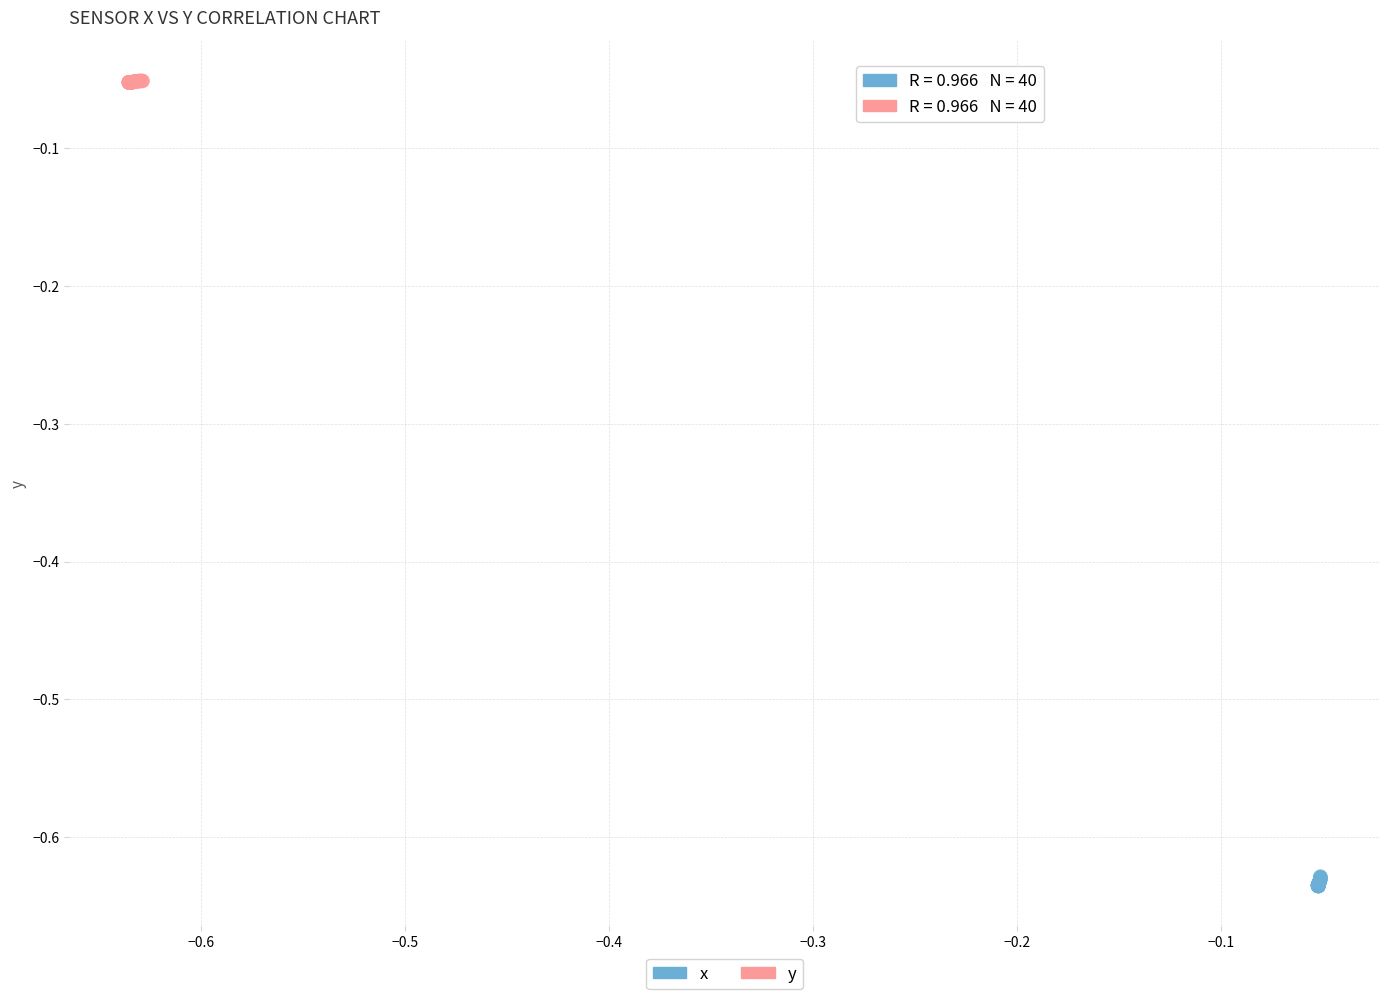

Which series contains the lowest Y value?

x